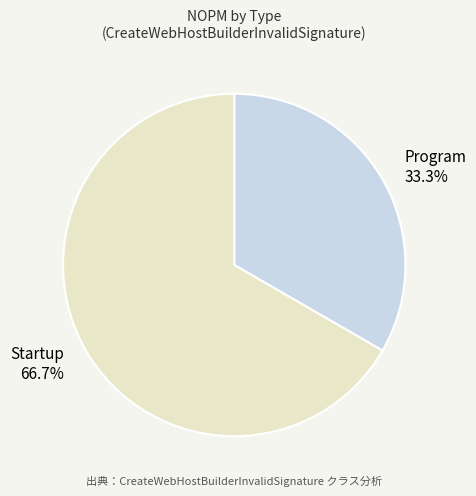

To the nearest percent, what is the difference between the largest and smallest slice percentages?

33%